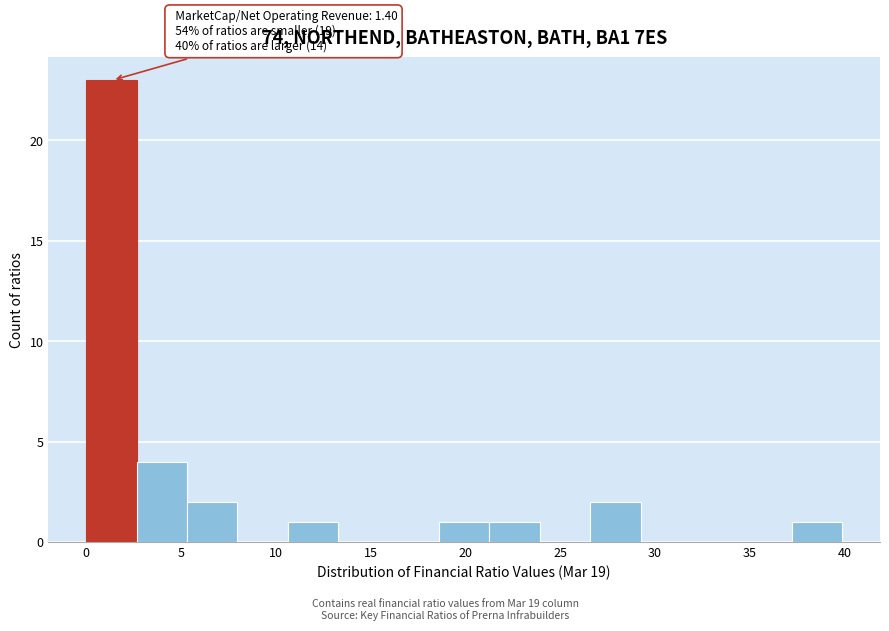

Over which range of the x-axis is the bar tallest?

0.0 to 2.5